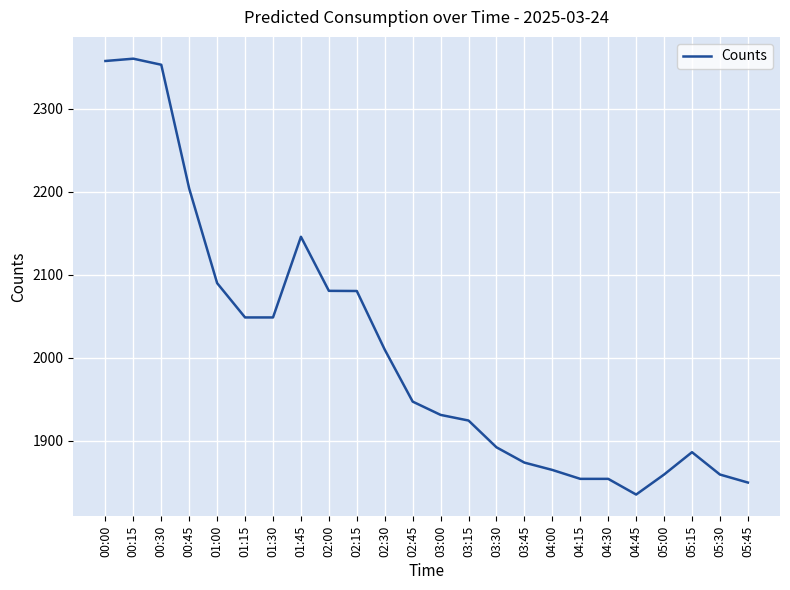

What position from the right is 00:45?

21